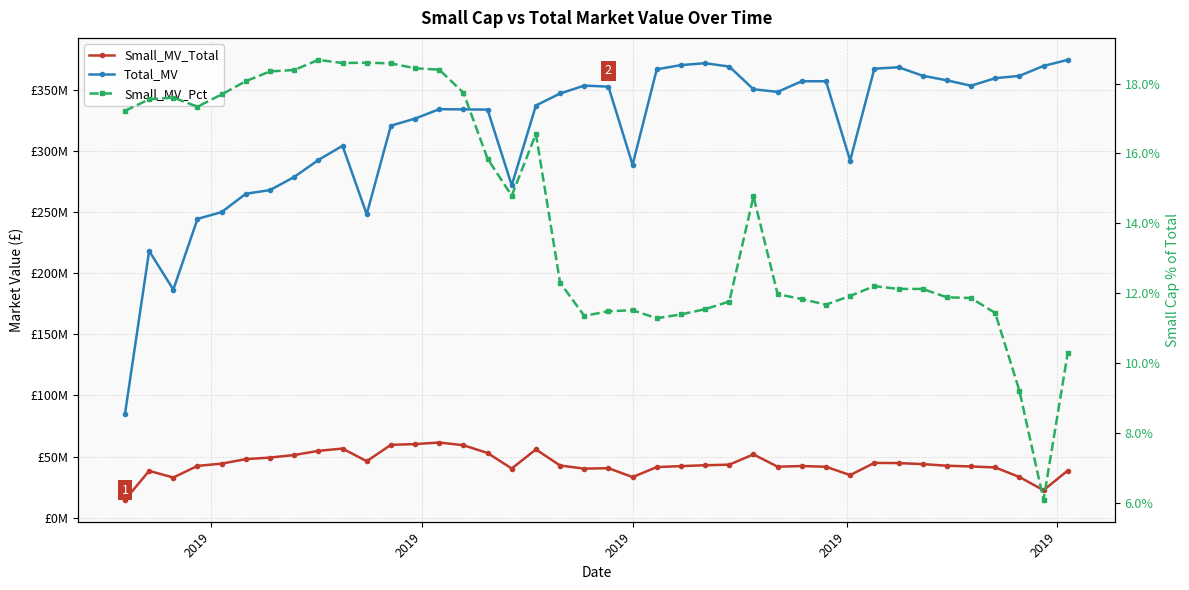

What is the difference between the maximum and second lowest values in the Small_MV_Total series?

38994075.2